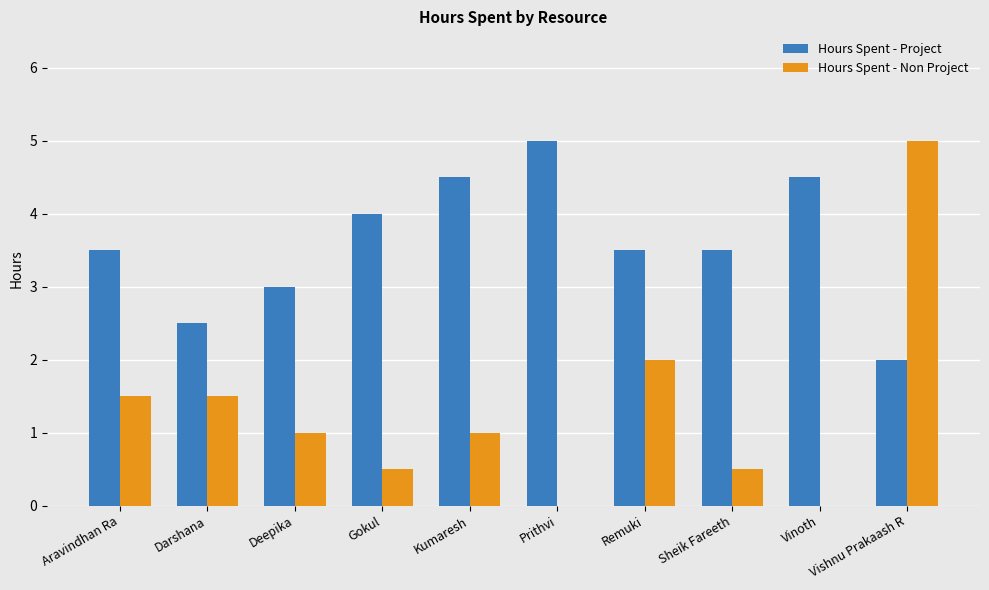

Does the chart contain stacked bars?

No